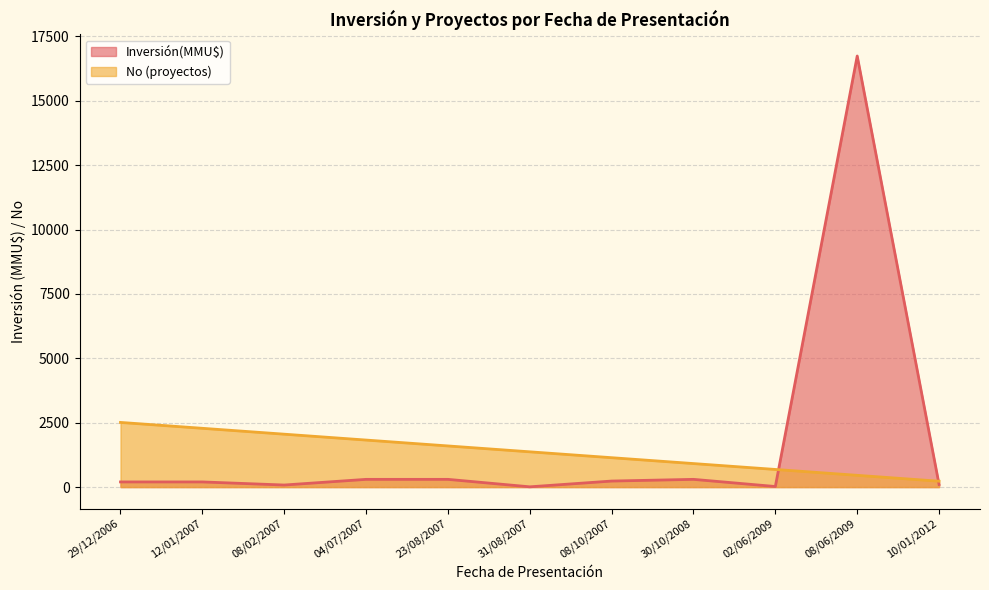

Rank the series at 04/07/2007 from lowest to highest value.

Inversión(MMU$), No (proyectos)